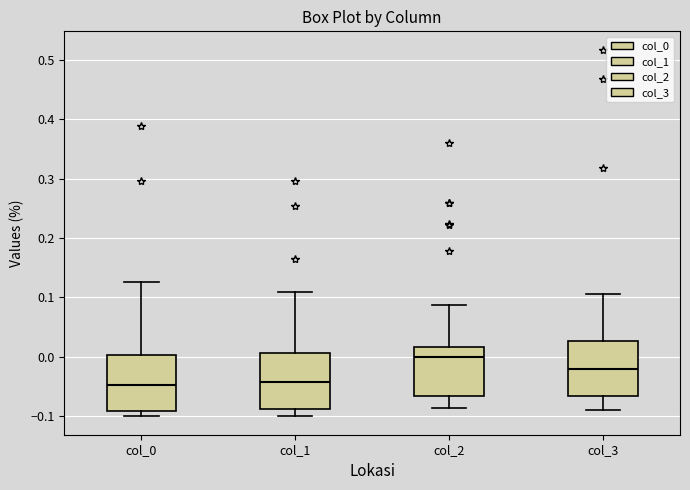

Reading left to right, read every box against the y-axis: the position of its median line, the range the box covers, and the ends of its whiskers. The values are not printed on the chart, so give them approximately, as read against the axis.

col_0: median -0.05, box -0.09 to 0.00, whiskers -0.10 to 0.13
col_1: median -0.04, box -0.09 to 0.01, whiskers -0.10 to 0.11
col_2: median 0.00, box -0.07 to 0.02, whiskers -0.09 to 0.09
col_3: median -0.02, box -0.07 to 0.03, whiskers -0.09 to 0.11